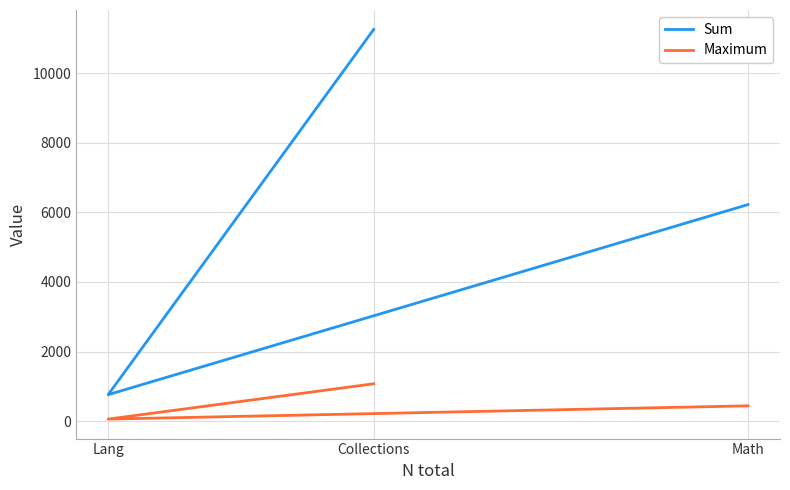

Which category has the lowest value in the Maximum series?

Lang